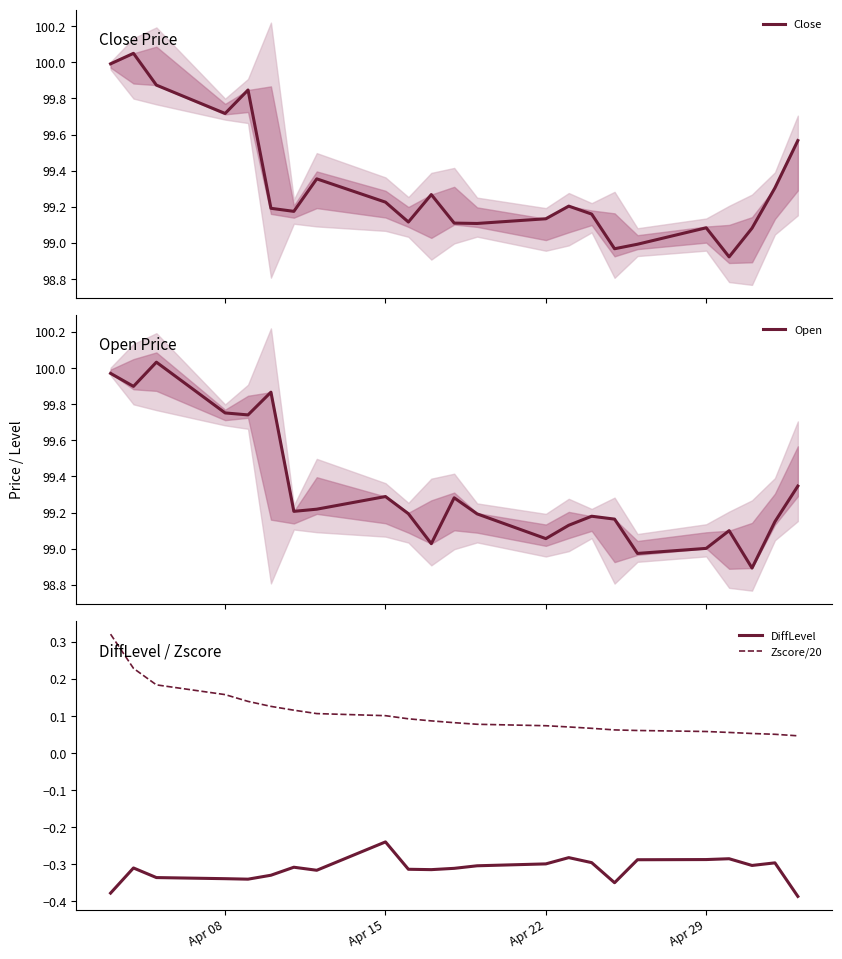

Is it true that DiffLevel equals -0.2 at Apr 22?

False